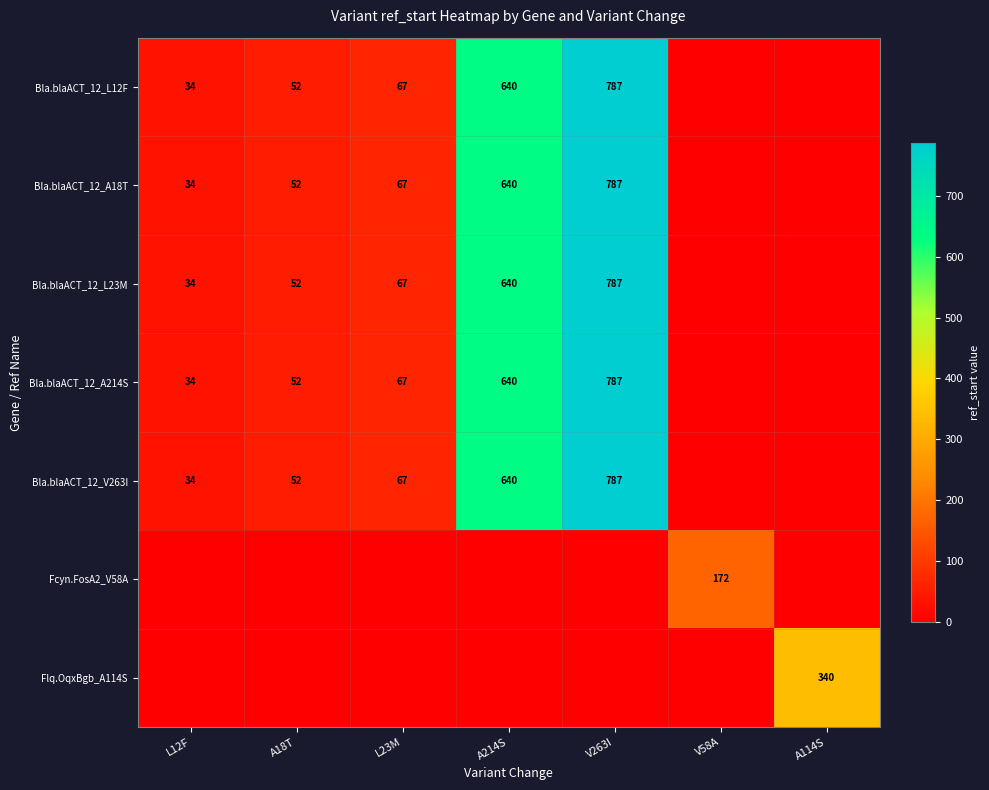

The value of Bla.blaACT_12_L23M at V263I is 1151. True or false?

False